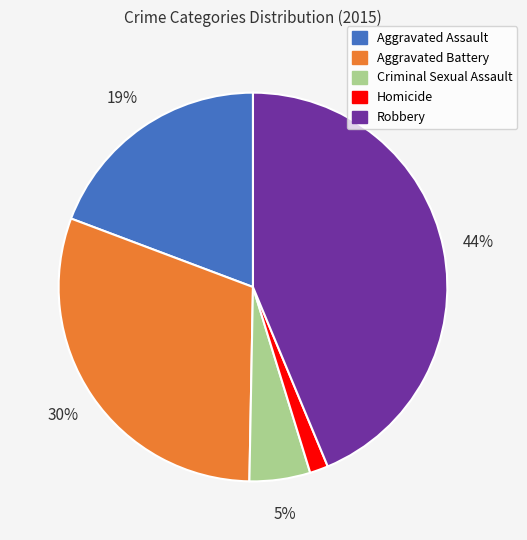

Count the number of slices in the pie.

5